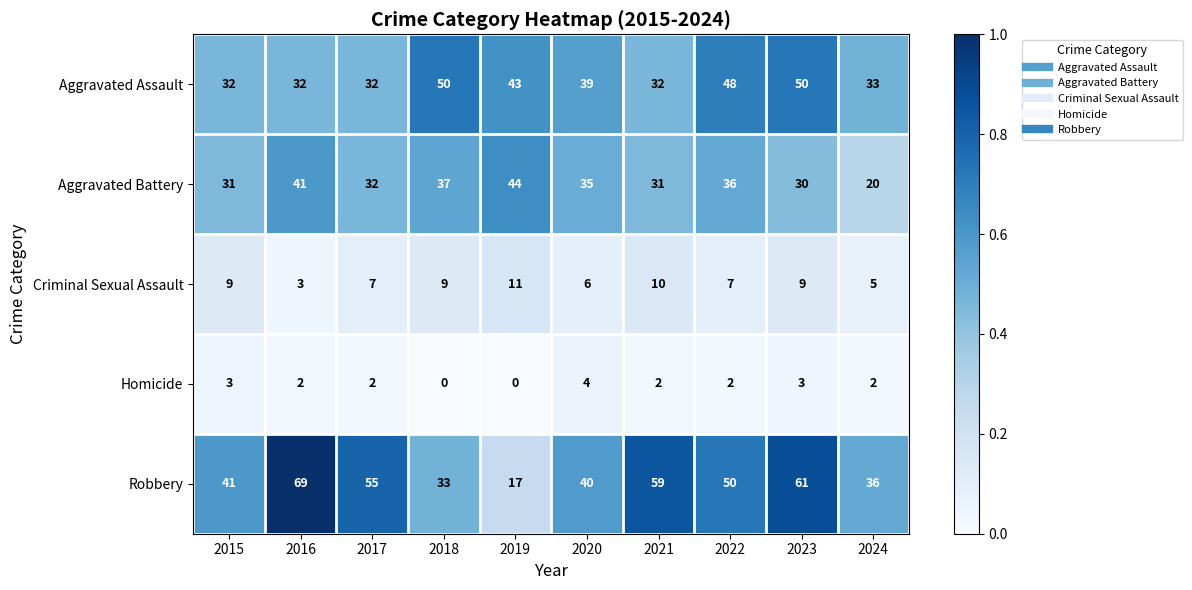

What is the maximum value shown in the chart?

69